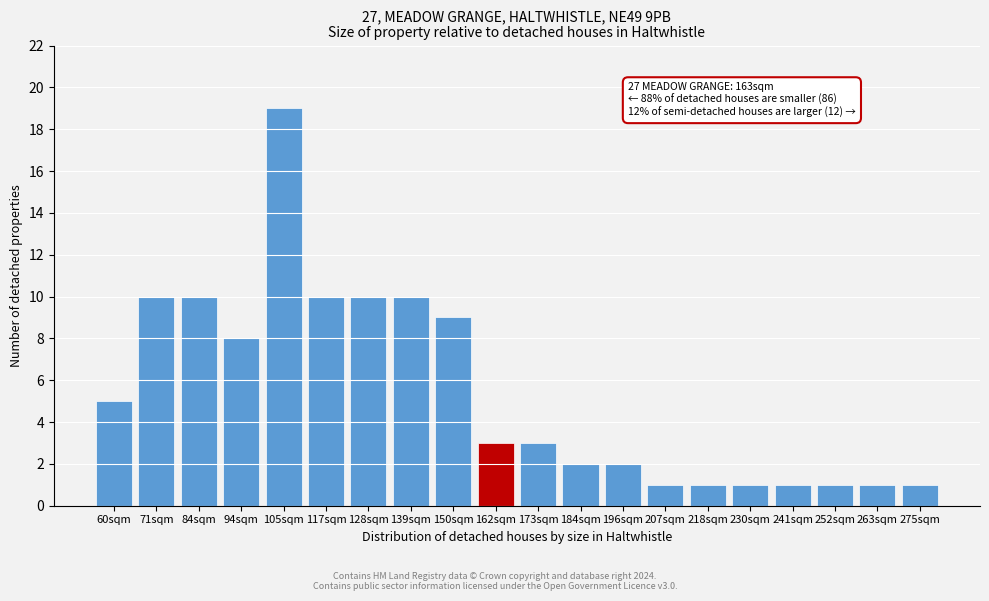

Reading left to right, extract all data points from this chart.

5	10	10	8	19	10	10	10	9	3	3	2	2	1	1	1	1	1	1	1